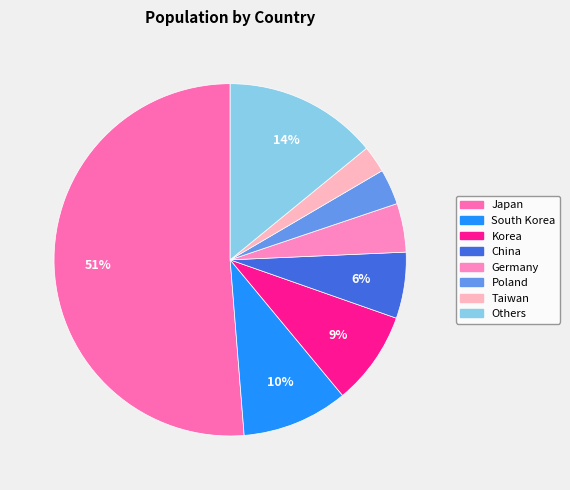

What is the largest slice in the pie chart?

Japan